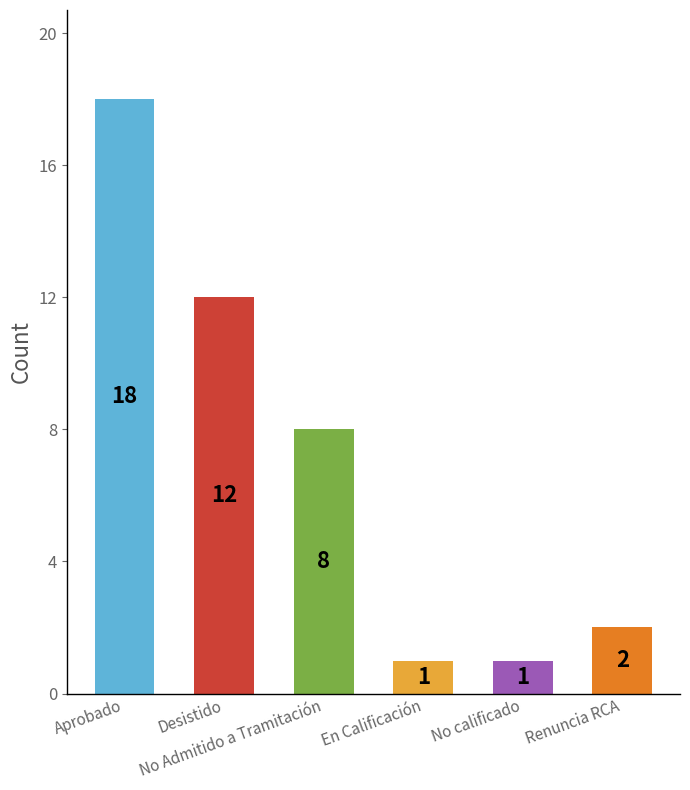

What is the change in value from Desistido to En Calificación?

-11